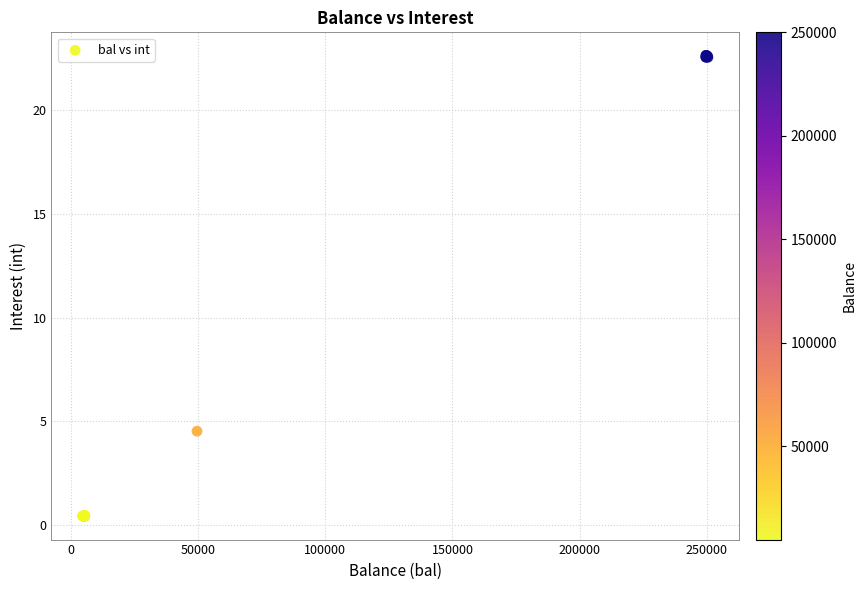

What Y value in the scatter plot is closest to 11?

4.5